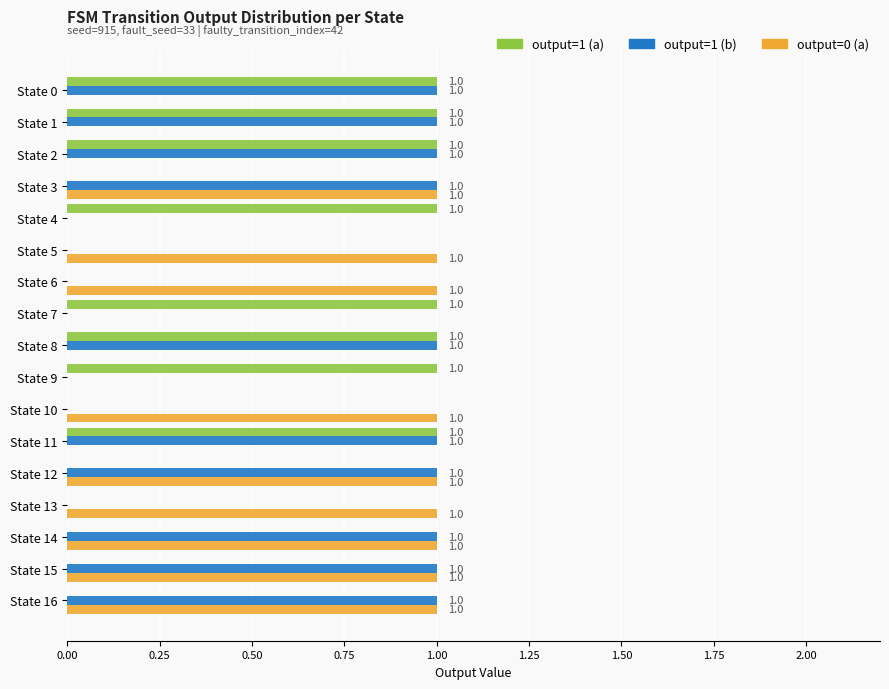

The value of output=1 (b) at State 3 is 1. True or false?

True